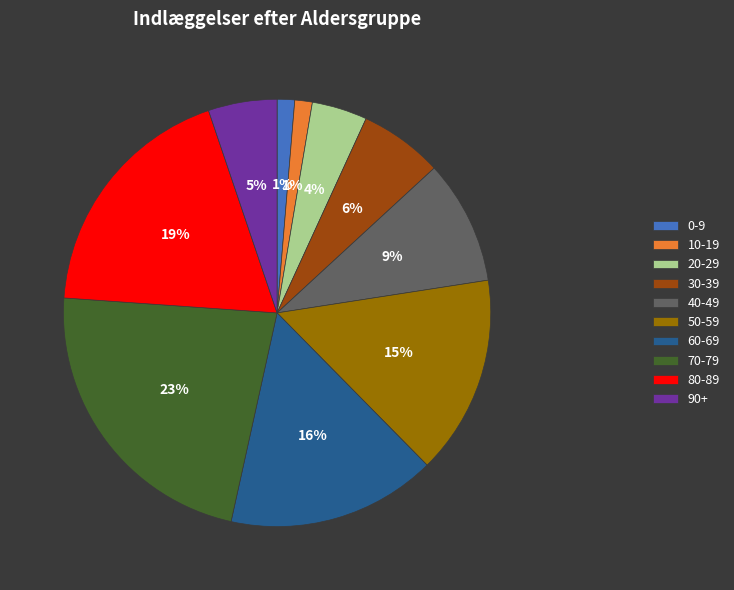

Approximately how many times larger is the value at 20-29 compared to 90+?

0.8